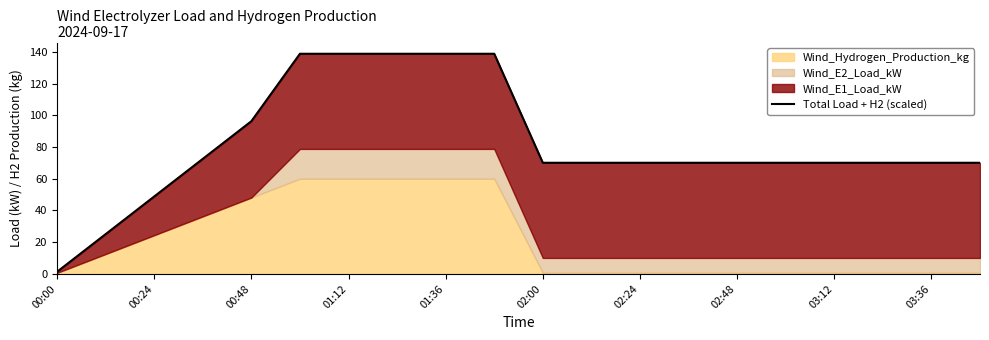

Approximately how many times larger is the value at 02:24 compared to 01:36?

0.5